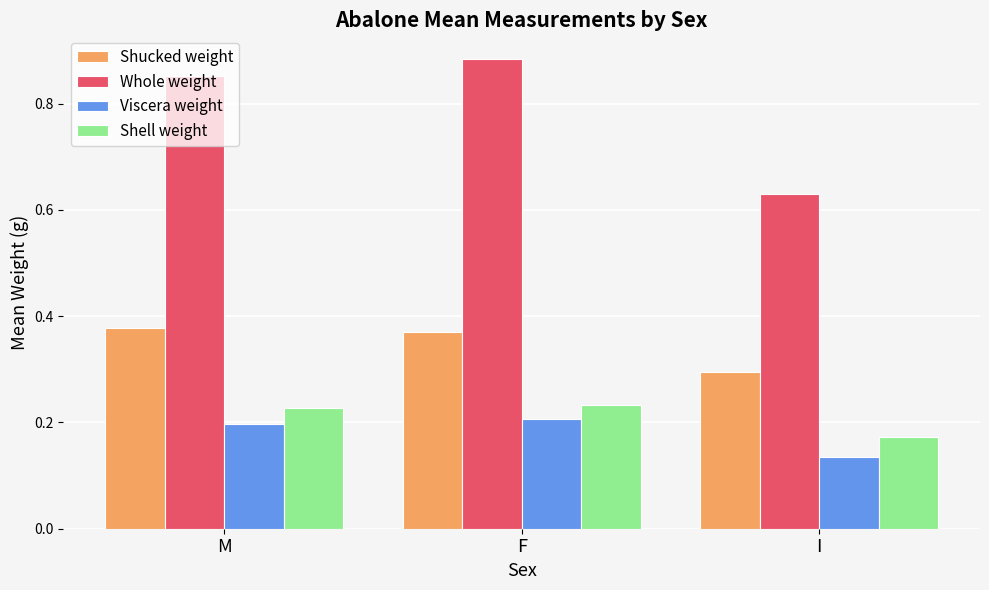

The Shucked weight series shows 0.2 at F. True or false?

False